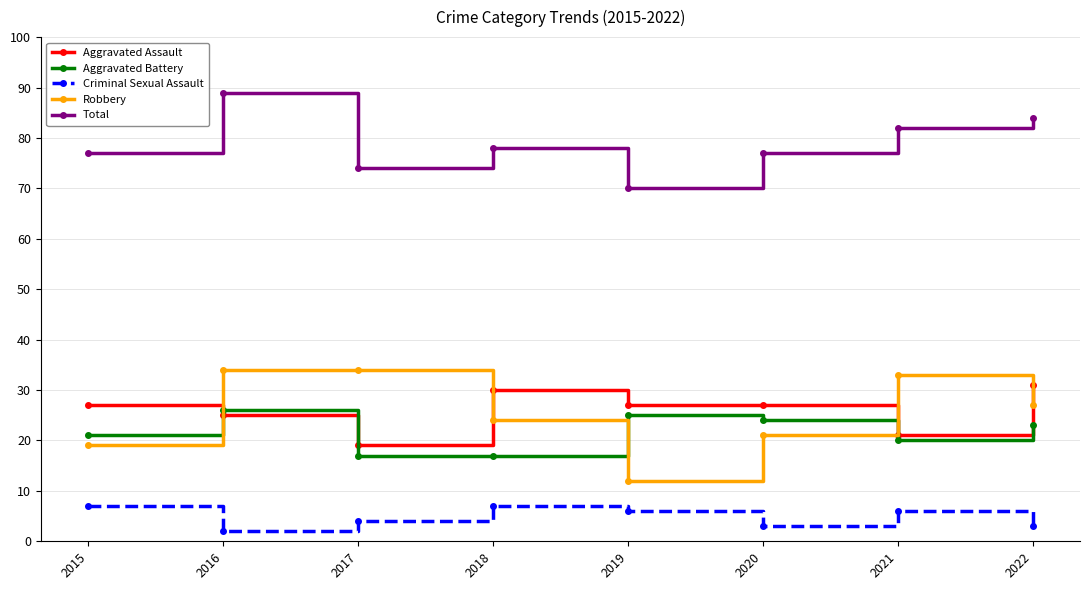

True or false: Criminal Sexual Assault and Robbery intersect in this chart.

False